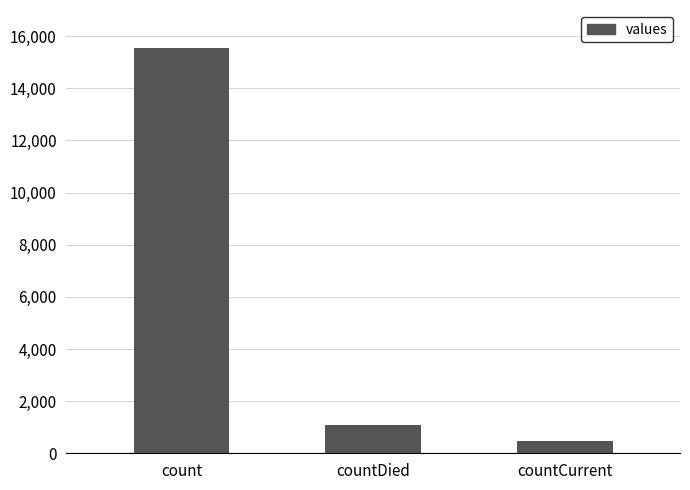

How many categories are shown in the chart?

3